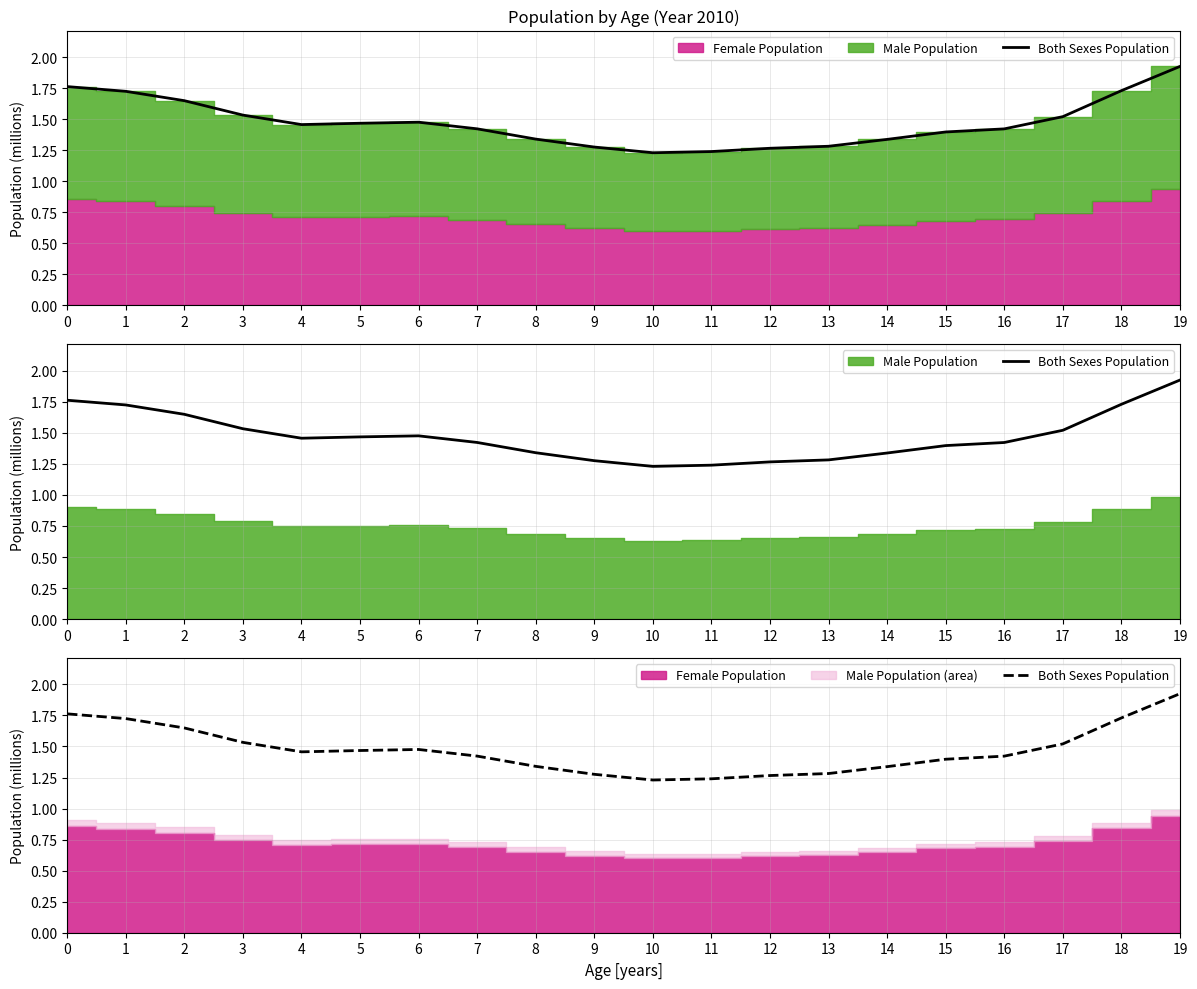

What is the sum of the values at 8 and 18?

3.1